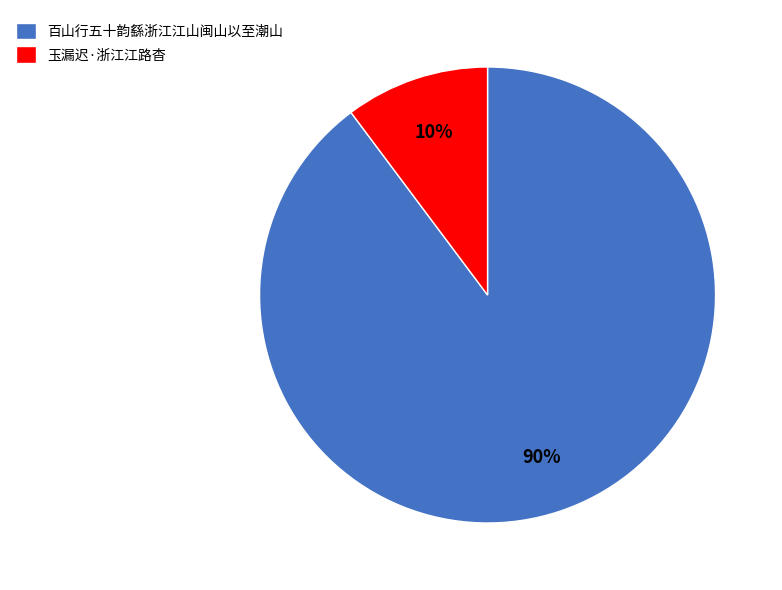

Combined, do 百山行五十韵繇浙江江山闽山以至潮山 and 玉漏迟·浙江江路杳 account for over 50%?

Yes